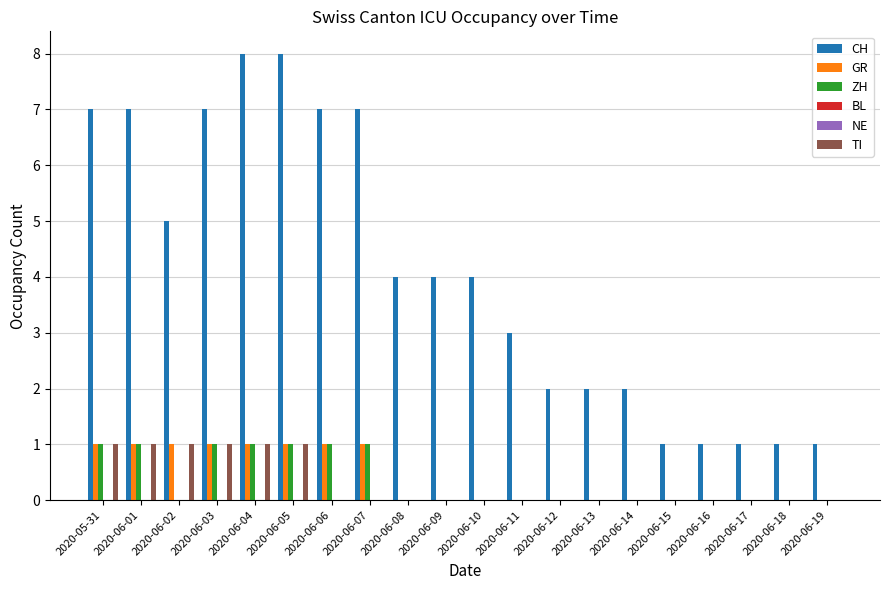

Which category has the highest value in the CH series?

2020-06-04